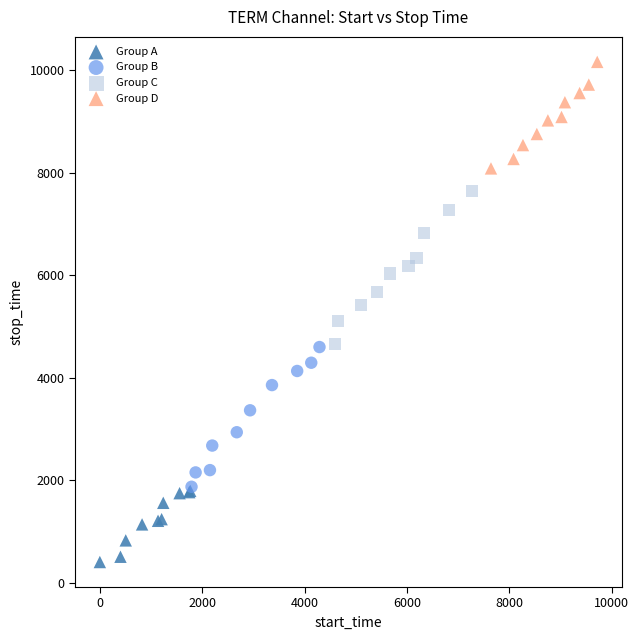

Which series has the largest Y range (max minus min)?

Group C